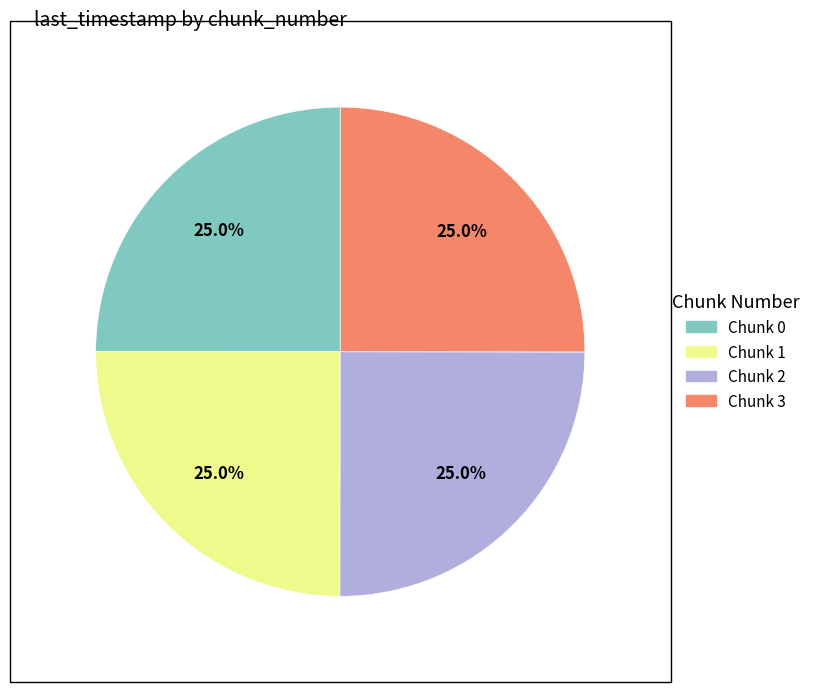

Is there a majority slice in this chart?

No